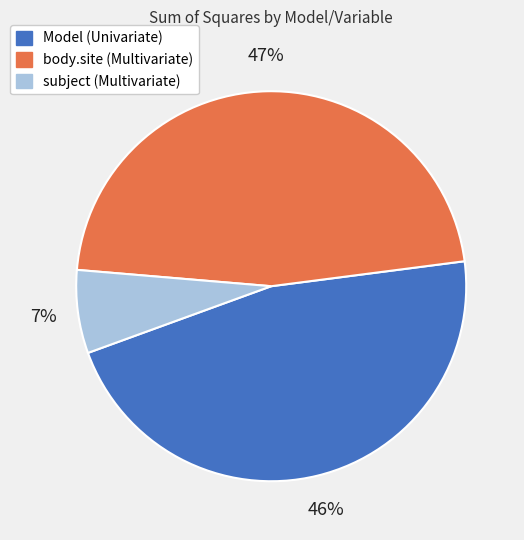

Which category has the smallest portion of the pie?

subject (Multivariate)